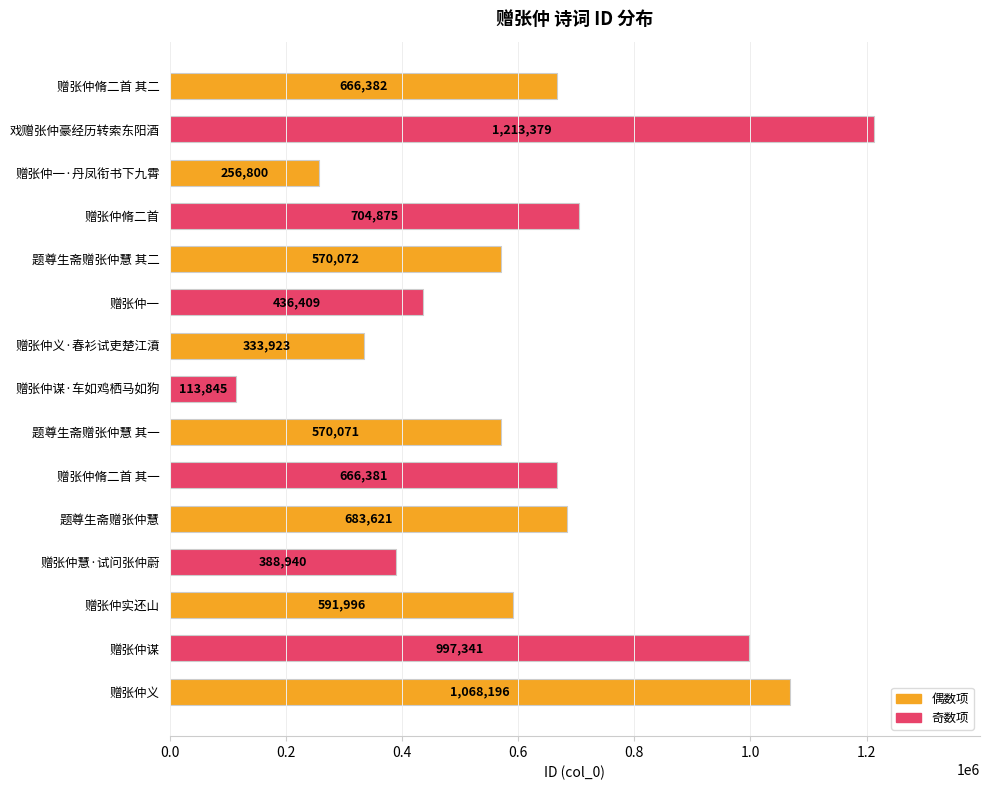

What position from the bottom is 赠张仲慧·试问张仲蔚?

4